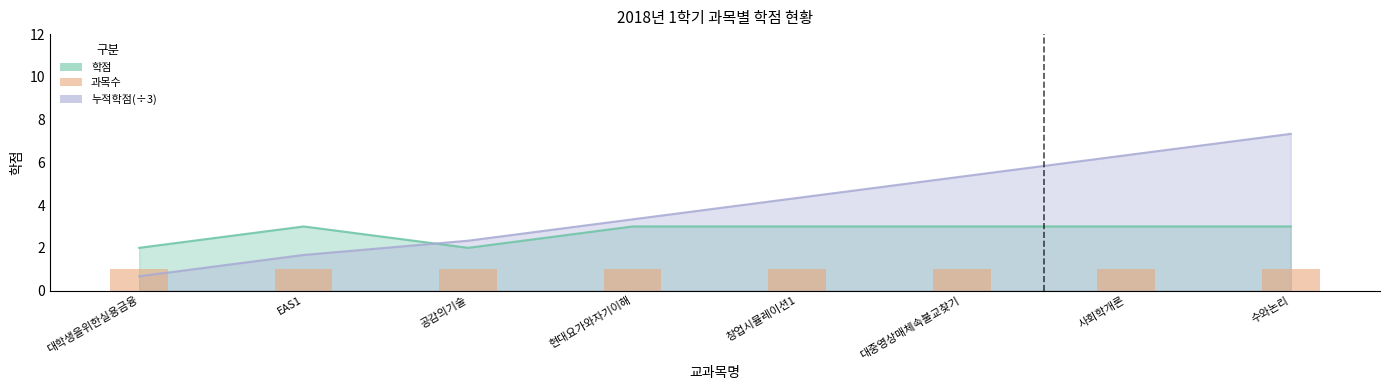

What is the label of the 2nd bar from the right?

사회학개론